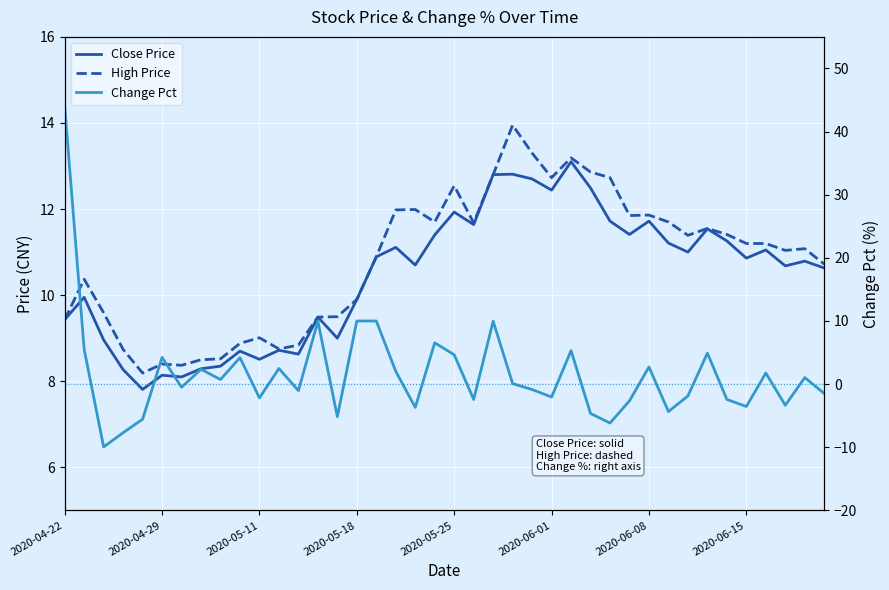

At how many categories does at least one series exceed 7?

40